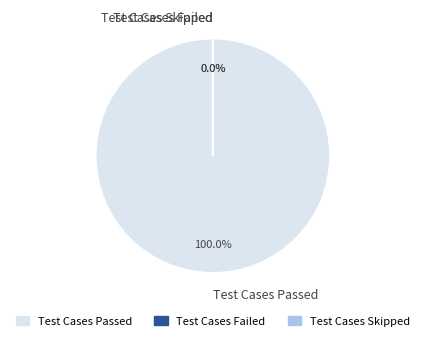

To the nearest percent, what portion does Test Cases Passed represent?

100%